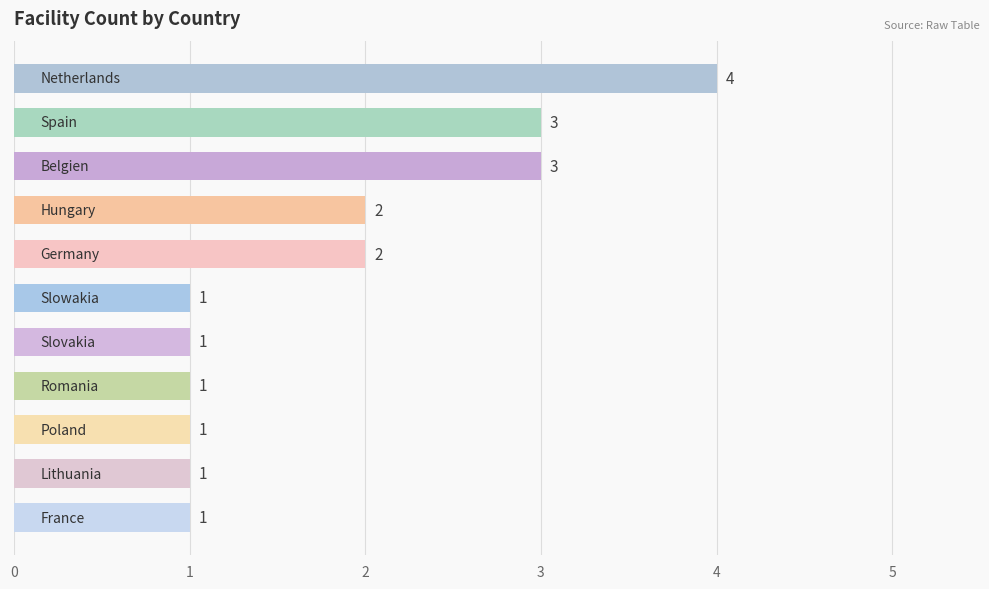

Count the values in the range 1 to 3.

10